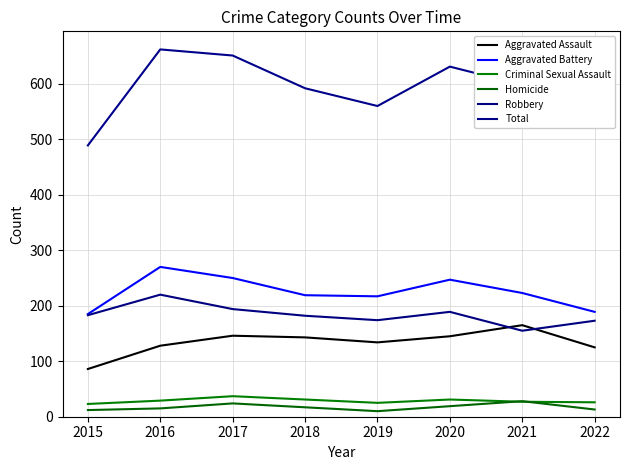

Is it true that Robbery equals 155 at 2021?

True